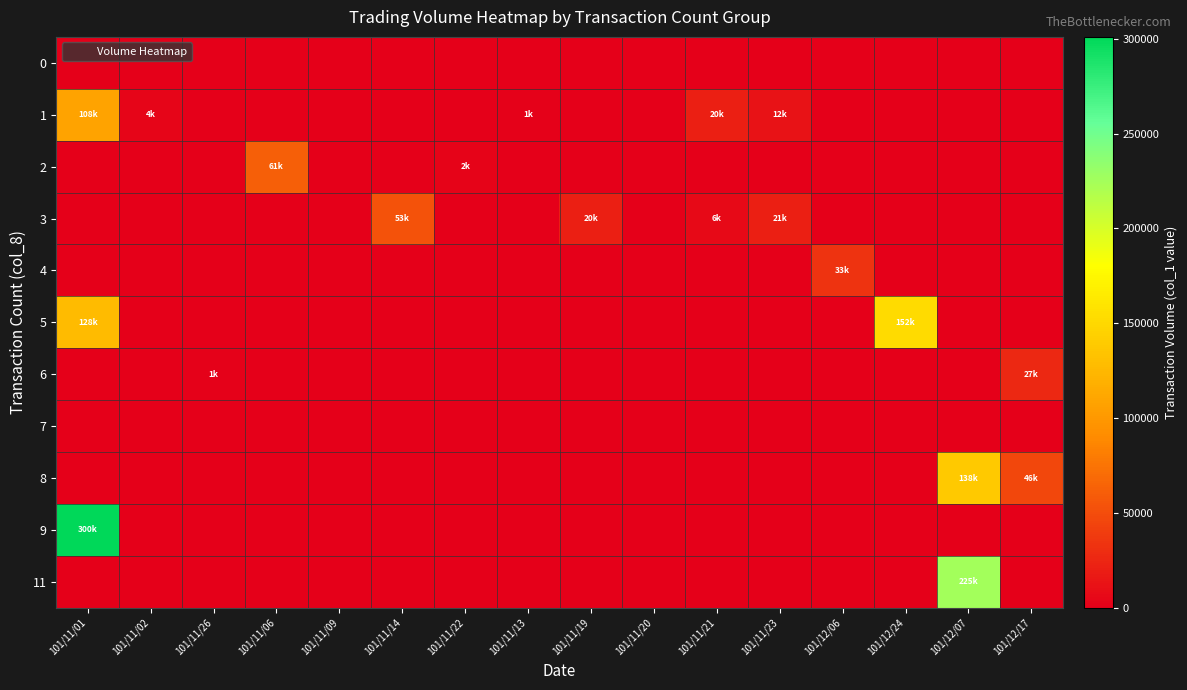

Reading left to right, what are all the values shown in this chart?

0: 101/11/01=0	101/11/02=0	101/11/26=0	101/11/06=0	101/11/09=0	101/11/14=0	101/11/22=0	101/11/13=0	101/11/19=0	101/11/20=0	101/11/21=0	101/11/23=0	101/12/06=0	101/12/24=0	101/12/07=0	101/12/17=0
1: 101/11/01=108950	101/11/02=4300	101/11/26=0	101/11/06=0	101/11/09=0	101/11/14=0	101/11/22=0	101/11/13=1220	101/11/19=0	101/11/20=0	101/11/21=20550	101/11/23=12100	101/12/06=0	101/12/24=0	101/12/07=0	101/12/17=0
2: 101/11/01=0	101/11/02=0	101/11/26=0	101/11/06=61150	101/11/09=0	101/11/14=0	101/11/22=2550	101/11/13=0	101/11/19=0	101/11/20=0	101/11/21=0	101/11/23=0	101/12/06=0	101/12/24=0	101/12/07=0	101/12/17=0
3: 101/11/01=0	101/11/02=0	101/11/26=0	101/11/06=0	101/11/09=0	101/11/14=53300	101/11/22=0	101/11/13=0	101/11/19=20550	101/11/20=0	101/11/21=6180	101/11/23=21010	101/12/06=0	101/12/24=0	101/12/07=0	101/12/17=0
4: 101/11/01=0	101/11/02=0	101/11/26=0	101/11/06=0	101/11/09=0	101/11/14=0	101/11/22=0	101/11/13=0	101/11/19=0	101/11/20=0	101/11/21=0	101/11/23=0	101/12/06=33280	101/12/24=0	101/12/07=0	101/12/17=0
5: 101/11/01=128060	101/11/02=0	101/11/26=0	101/11/06=0	101/11/09=0	101/11/14=0	101/11/22=0	101/11/13=0	101/11/19=0	101/11/20=0	101/11/21=0	101/11/23=0	101/12/06=0	101/12/24=152100	101/12/07=0	101/12/17=0
6: 101/11/01=0	101/11/02=0	101/11/26=1670	101/11/06=0	101/11/09=0	101/11/14=0	101/11/22=0	101/11/13=0	101/11/19=0	101/11/20=0	101/11/21=0	101/11/23=0	101/12/06=0	101/12/24=0	101/12/07=0	101/12/17=27040
7: 101/11/01=0	101/11/02=0	101/11/26=0	101/11/06=0	101/11/09=0	101/11/14=0	101/11/22=0	101/11/13=0	101/11/19=0	101/11/20=0	101/11/21=0	101/11/23=0	101/12/06=0	101/12/24=0	101/12/07=0	101/12/17=0
8: 101/11/01=0	101/11/02=0	101/11/26=0	101/11/06=0	101/11/09=0	101/11/14=0	101/11/22=0	101/11/13=0	101/11/19=0	101/11/20=0	101/11/21=0	101/11/23=0	101/12/06=0	101/12/24=0	101/12/07=138480	101/12/17=46170
9: 101/11/01=300980	101/11/02=0	101/11/26=0	101/11/06=0	101/11/09=0	101/11/14=0	101/11/22=0	101/11/13=0	101/11/19=0	101/11/20=0	101/11/21=0	101/11/23=0	101/12/06=0	101/12/24=0	101/12/07=0	101/12/17=0
11: 101/11/01=0	101/11/02=0	101/11/26=0	101/11/06=0	101/11/09=0	101/11/14=0	101/11/22=0	101/11/13=0	101/11/19=0	101/11/20=0	101/11/21=0	101/11/23=0	101/12/06=0	101/12/24=0	101/12/07=225700	101/12/17=0